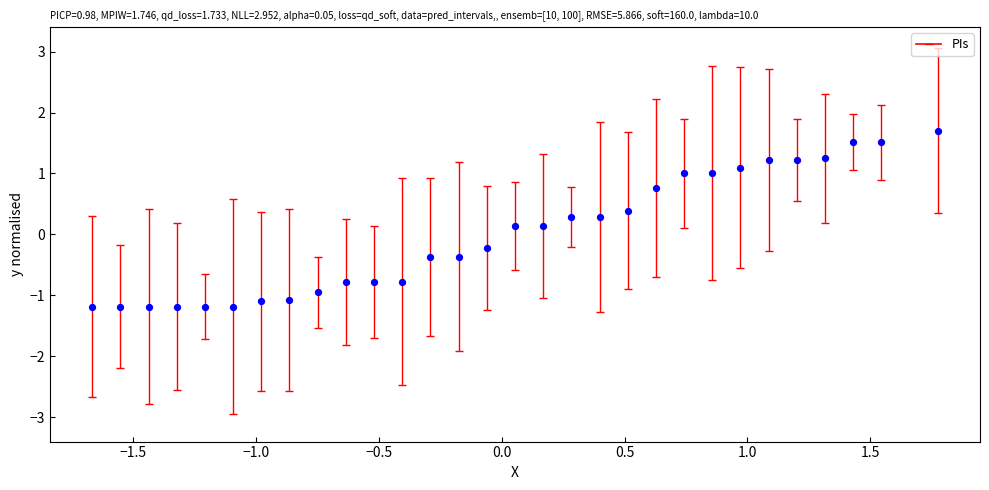

What is the range of Y values (max minus min)?

2.9